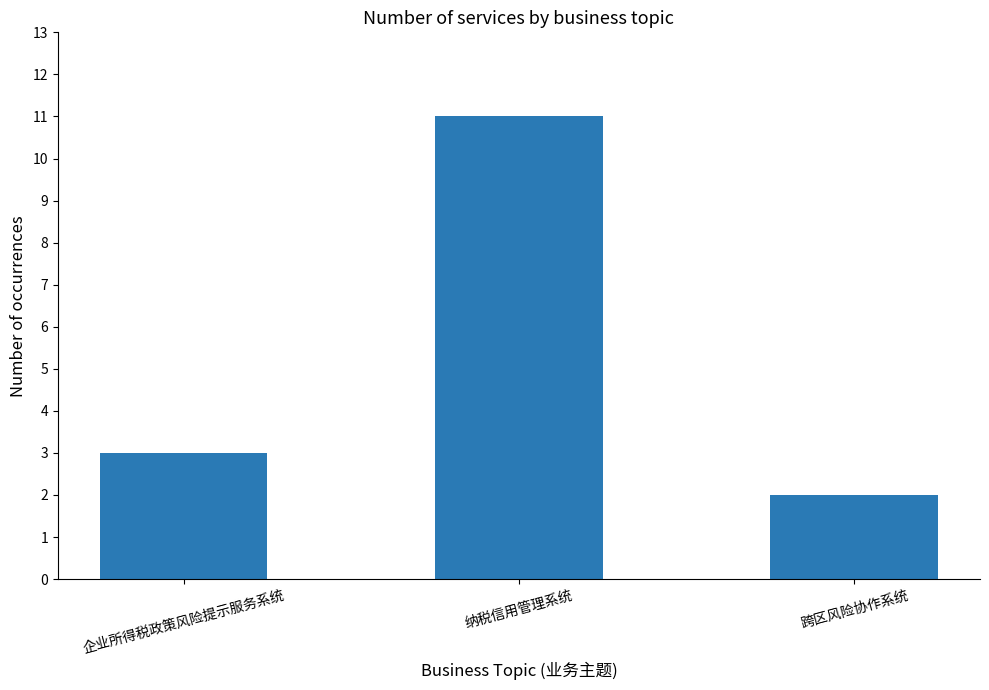

What is the ratio of the value at 跨区风险协作系统 to the value at 企业所得税政策风险提示服务系统?

0.7